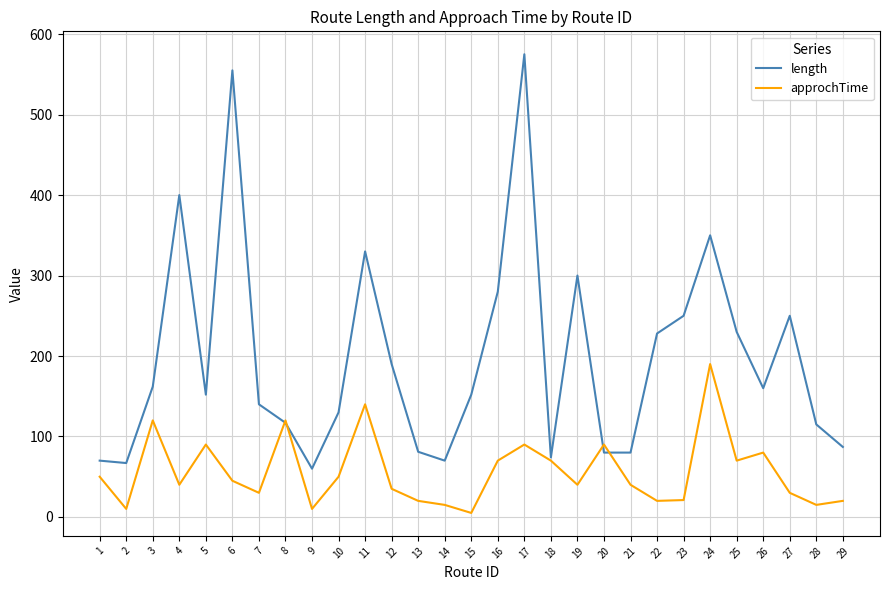

At which category is the sum across all series the highest?

17